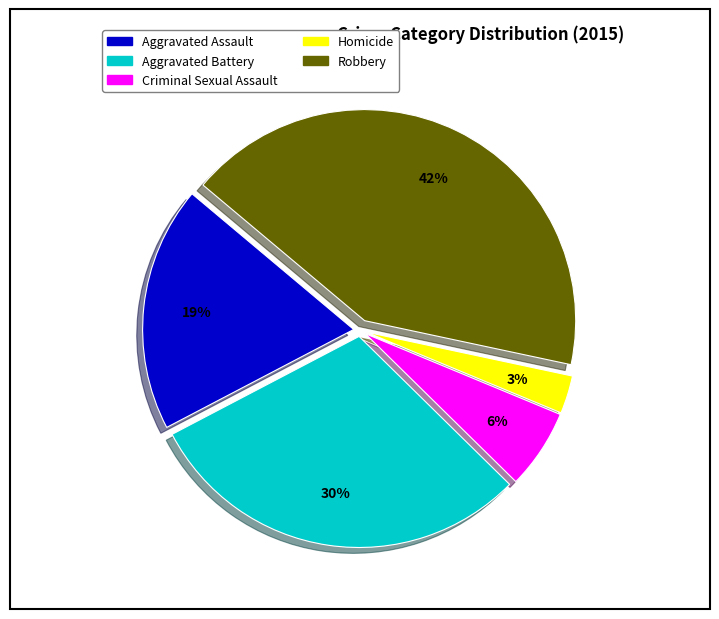

How many segments does this pie chart have?

5